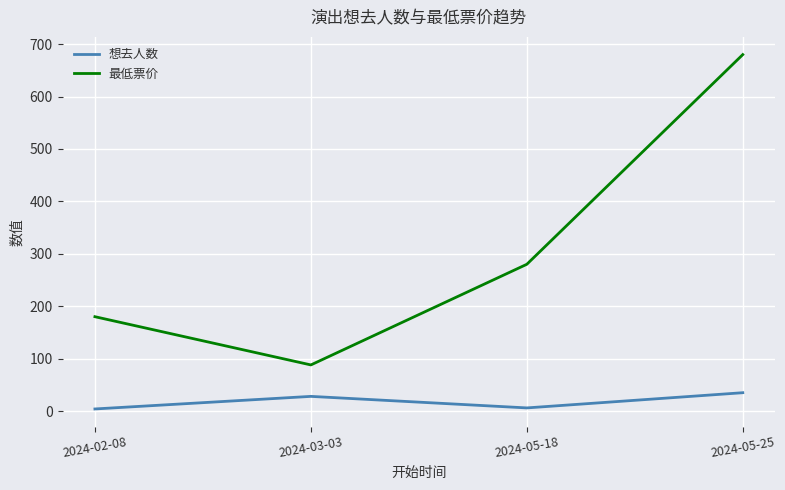

True or false: 想去人数 and 最低票价 intersect in this chart.

False